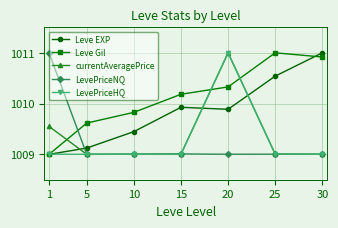

Which series has the largest total across all categories?

Leve Gil